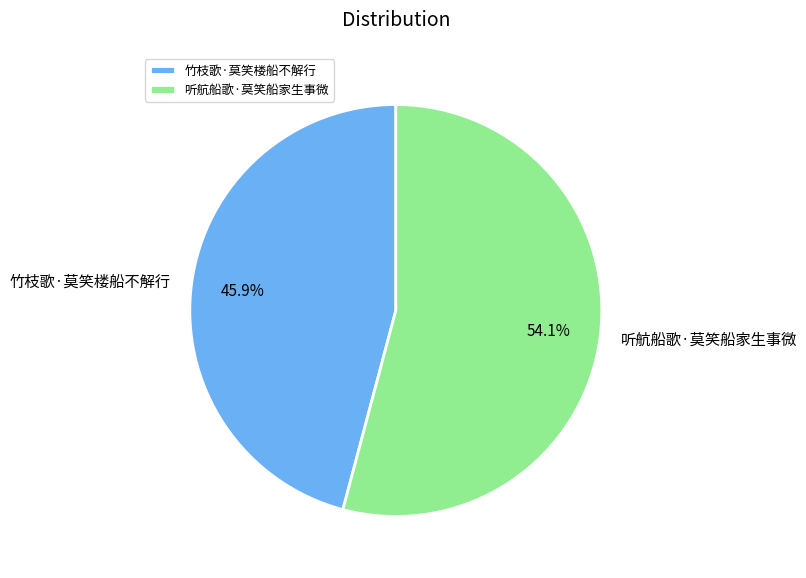

To the nearest percent, what is the difference between the largest and smallest slice percentages?

8%